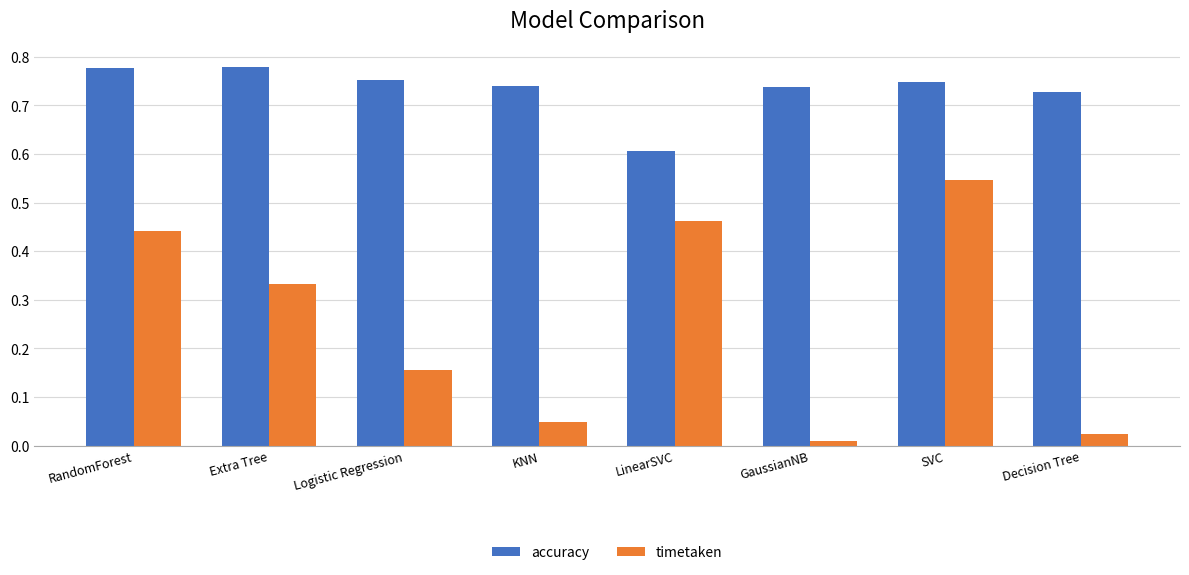

List the series in order of their overall mean, highest first.

accuracy, timetaken